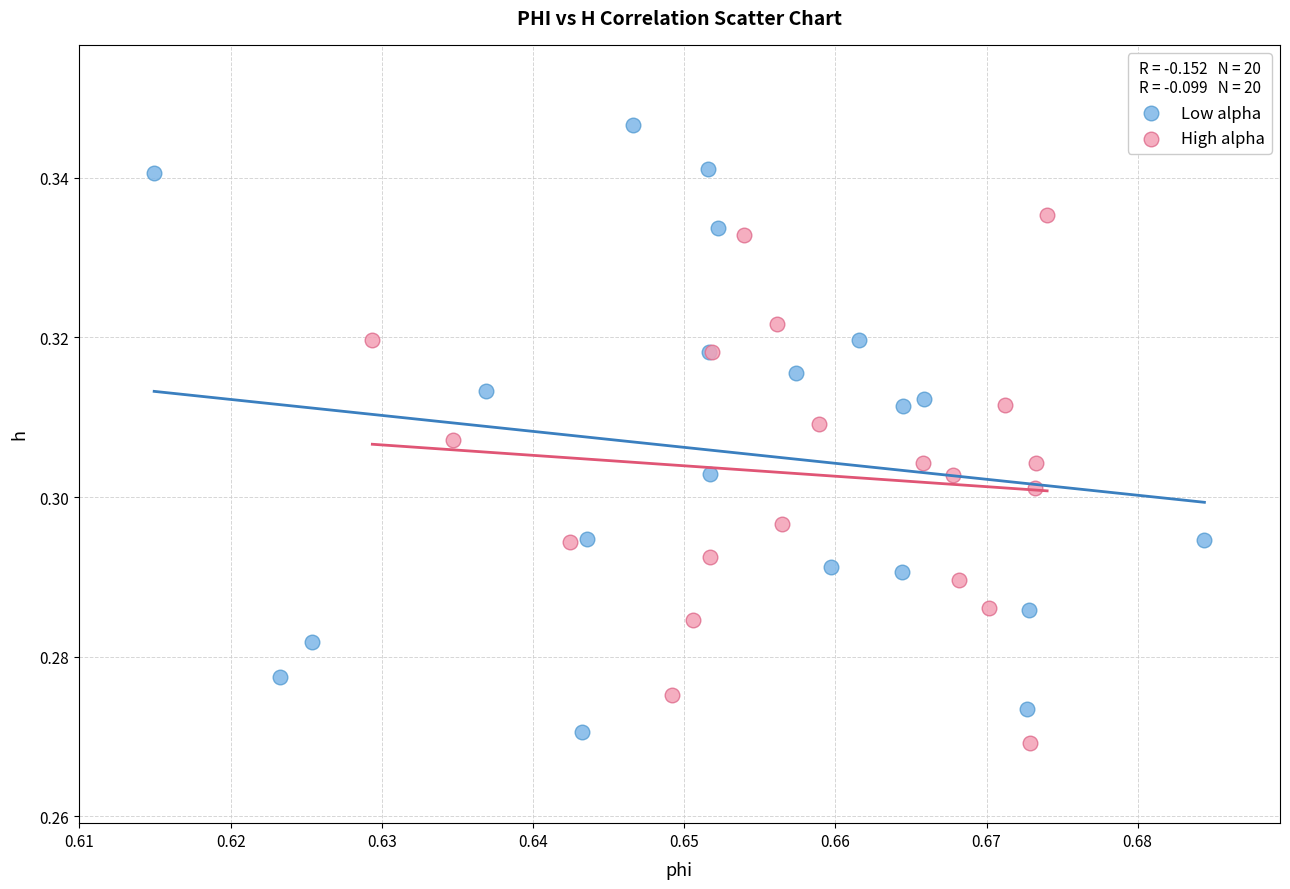

Which series has the largest Y range (max minus min)?

Low alpha